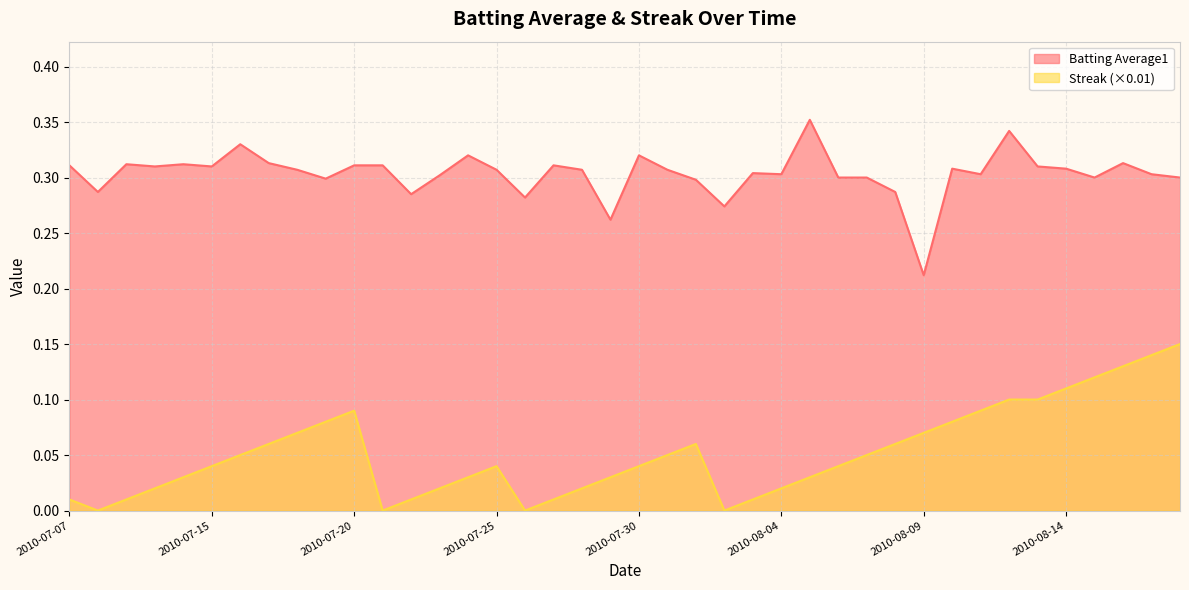

What position from the right is 2010-07-21?

29